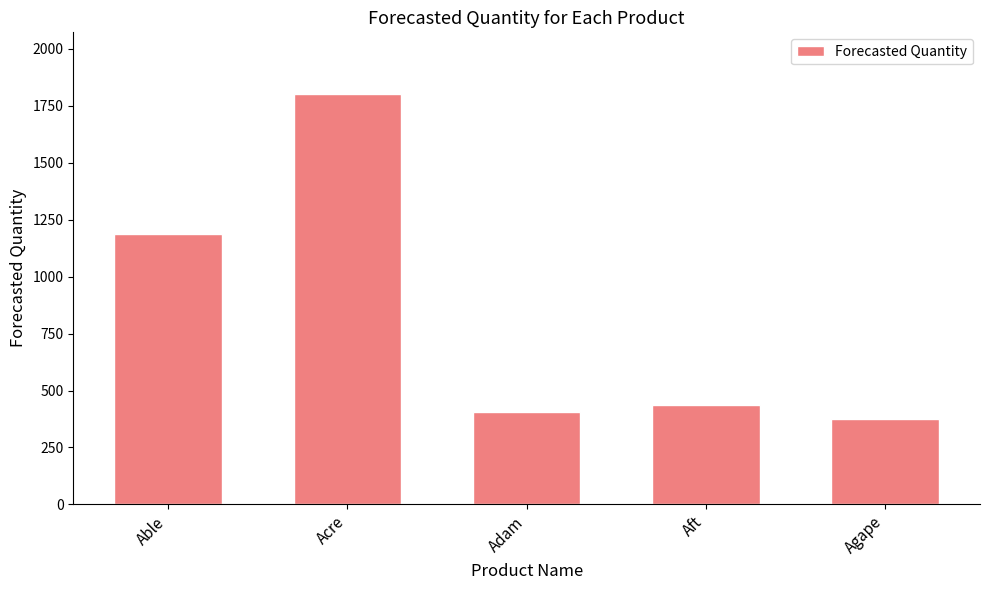

What value does the data have at Aft?

436